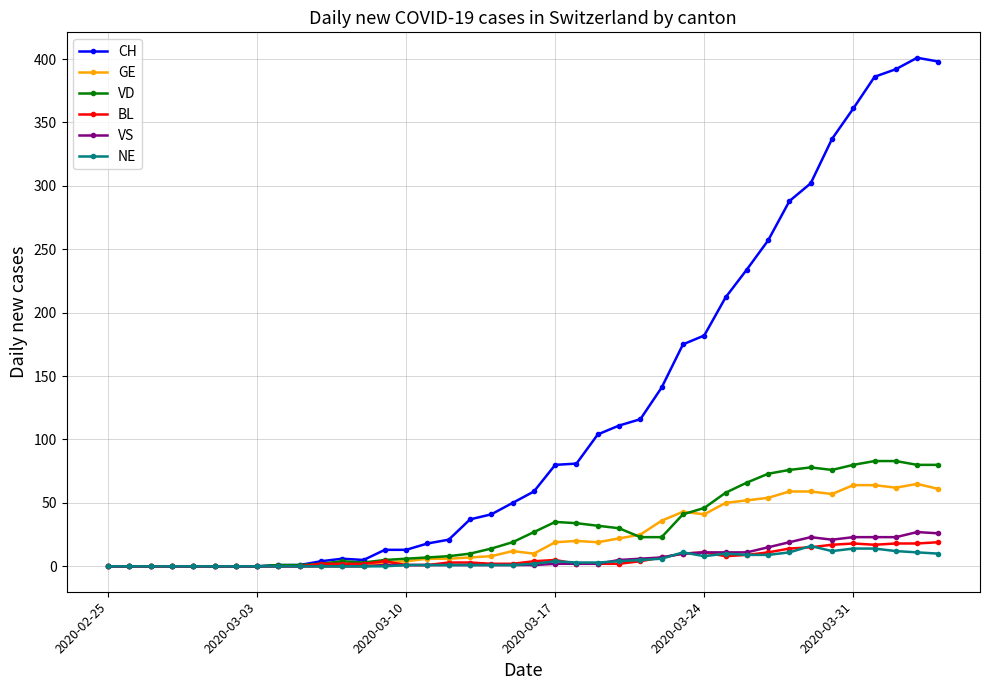

Which series has the widest spread of values?

CH